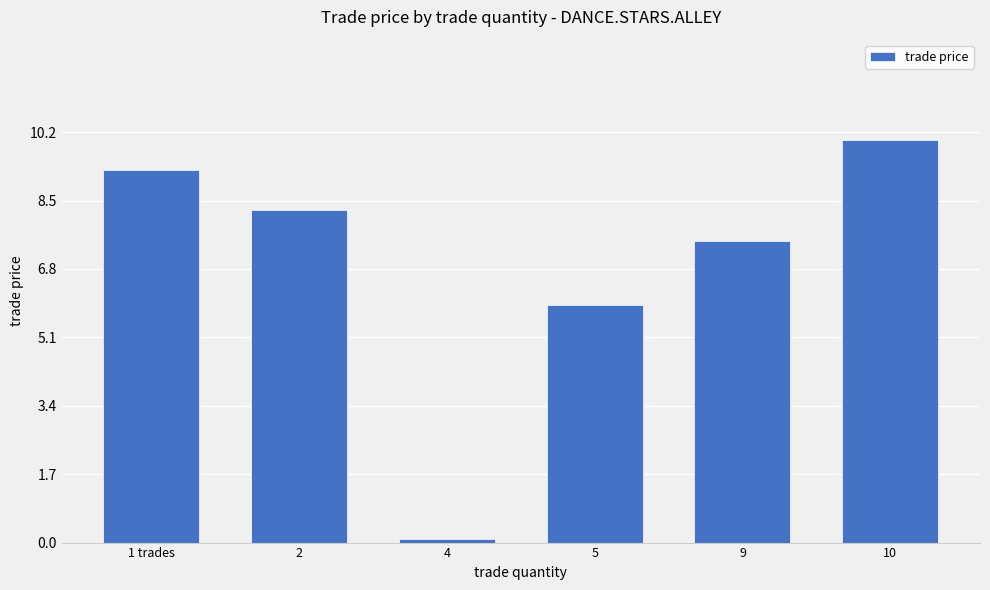

Rank the categories by value from lowest to highest.

4, 5, 9, 2, 1 trades, 10